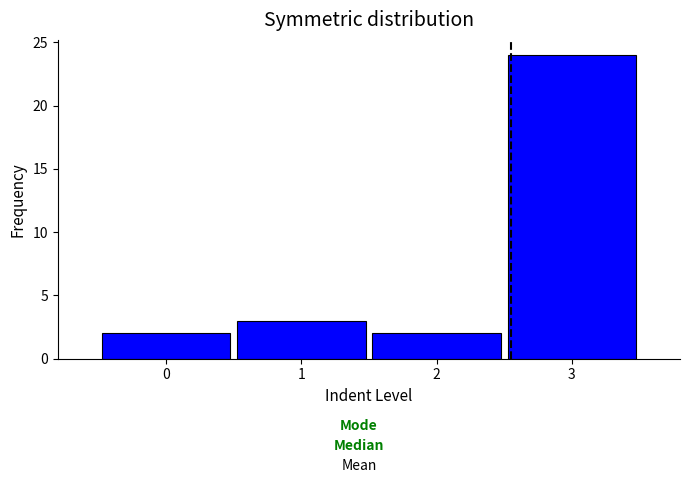

Over which range of the x-axis is the bar tallest?

2.5 to 3.5